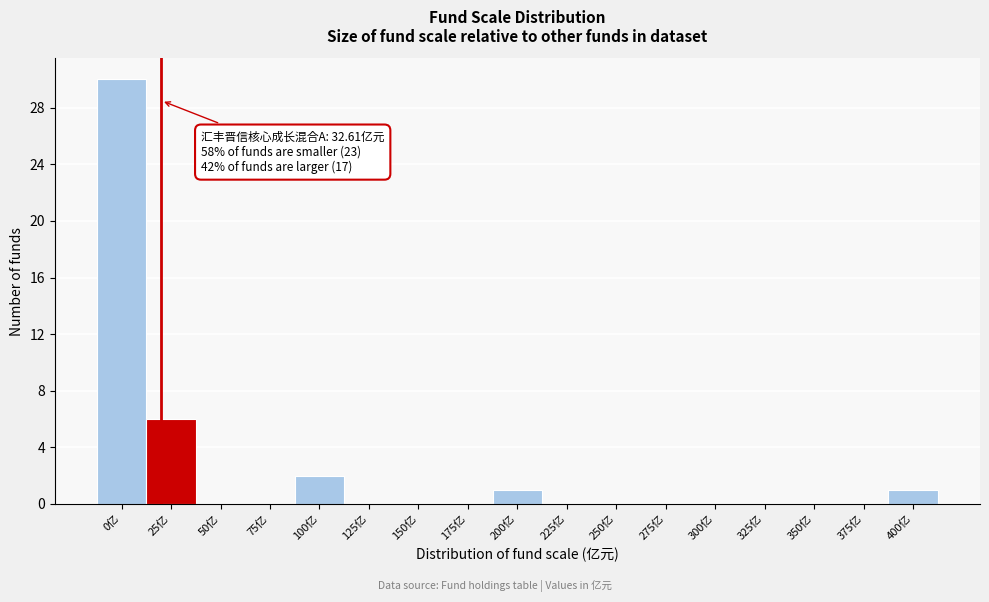

Reading left to right, what are all the values shown in this chart?

0亿=30	25亿=6	50亿=0	75亿=0	100亿=2	125亿=0	150亿=0	175亿=0	200亿=1	225亿=0	250亿=0	275亿=0	300亿=0	325亿=0	350亿=0	375亿=0	400亿=1